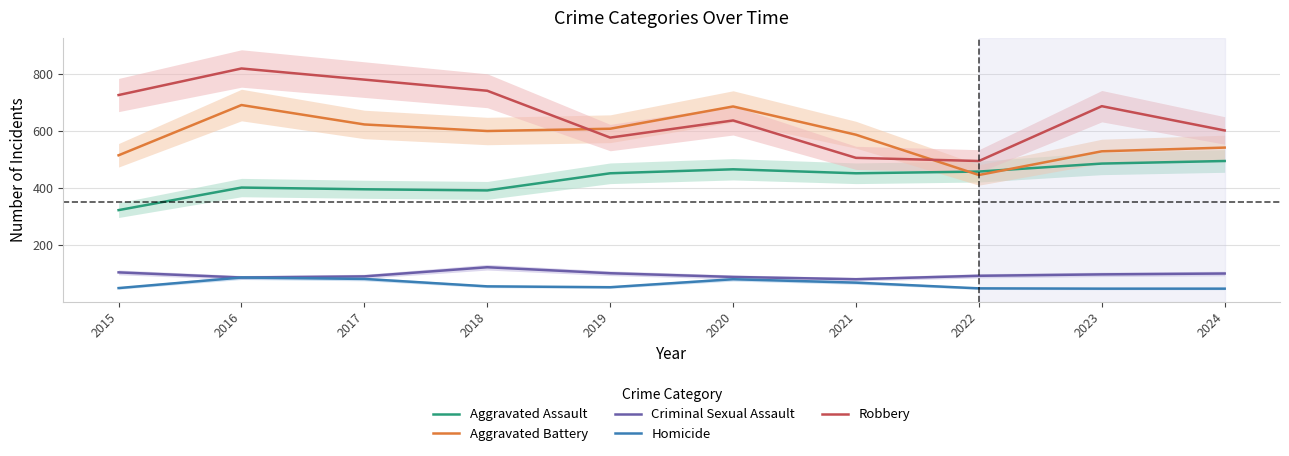

Which series has the largest range (max minus min)?

Robbery